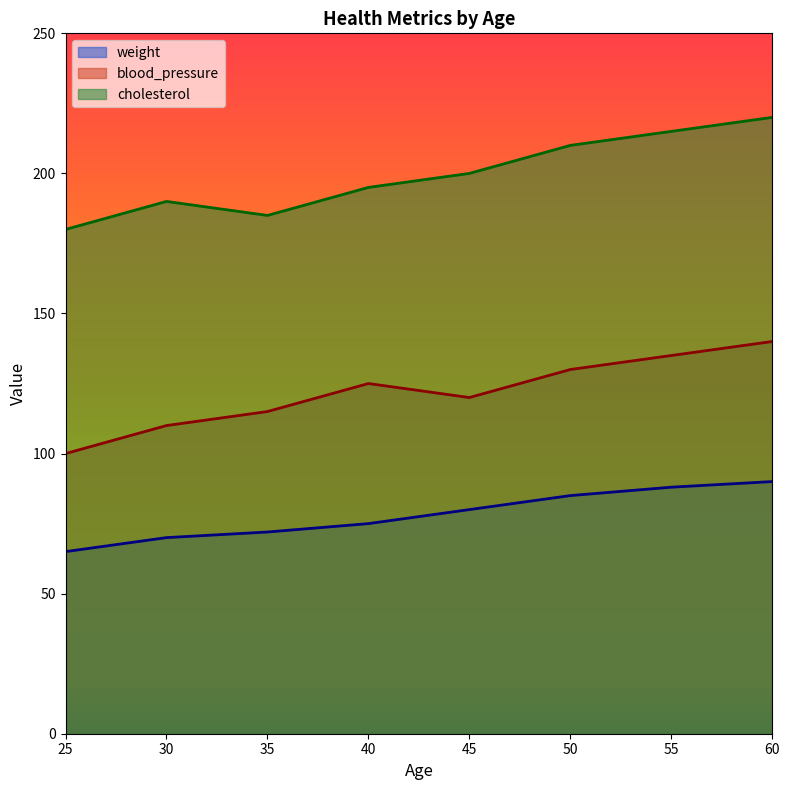

Is it true that blood_pressure equals 84 at 25?

False